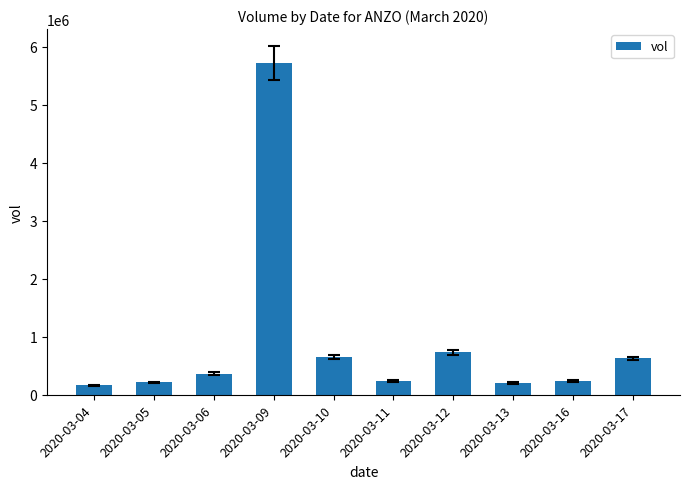

Which label corresponds to the largest value in the chart?

2020-03-09